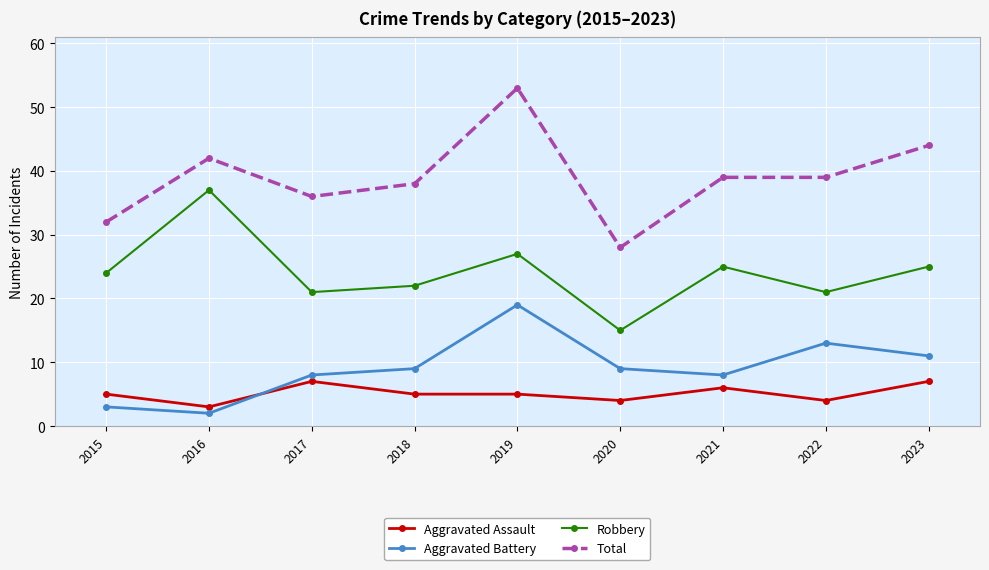

What is the value of the Total point at the 6th from the left?

28